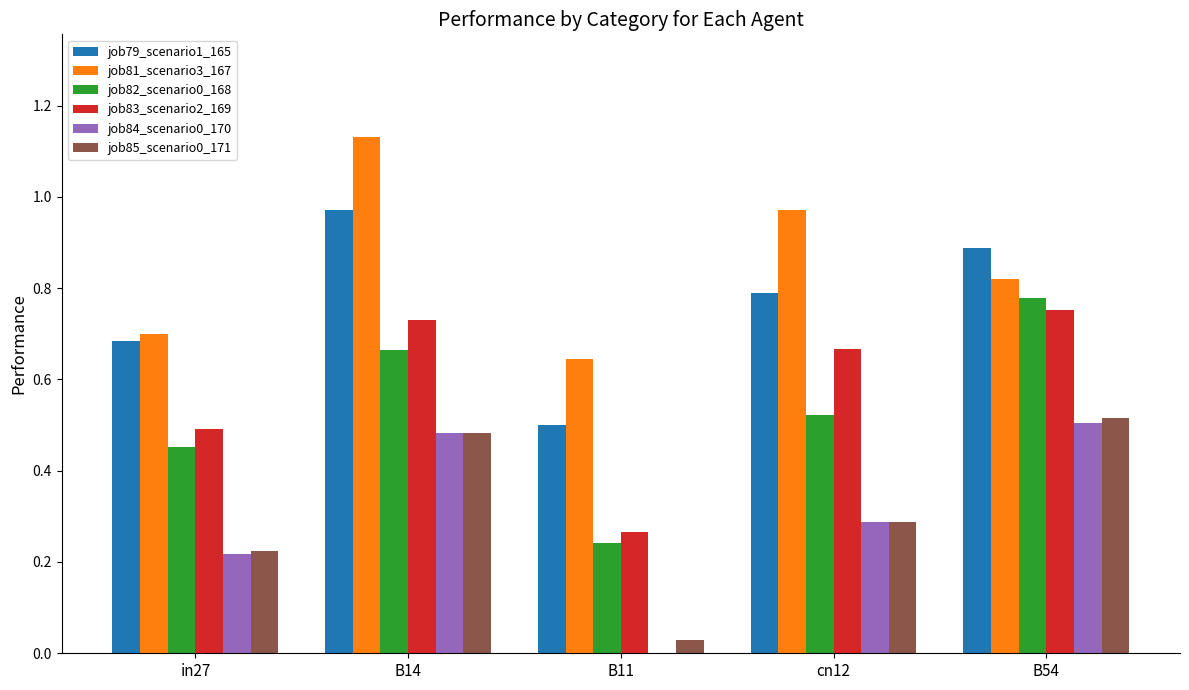

How many groups of bars are there?

5